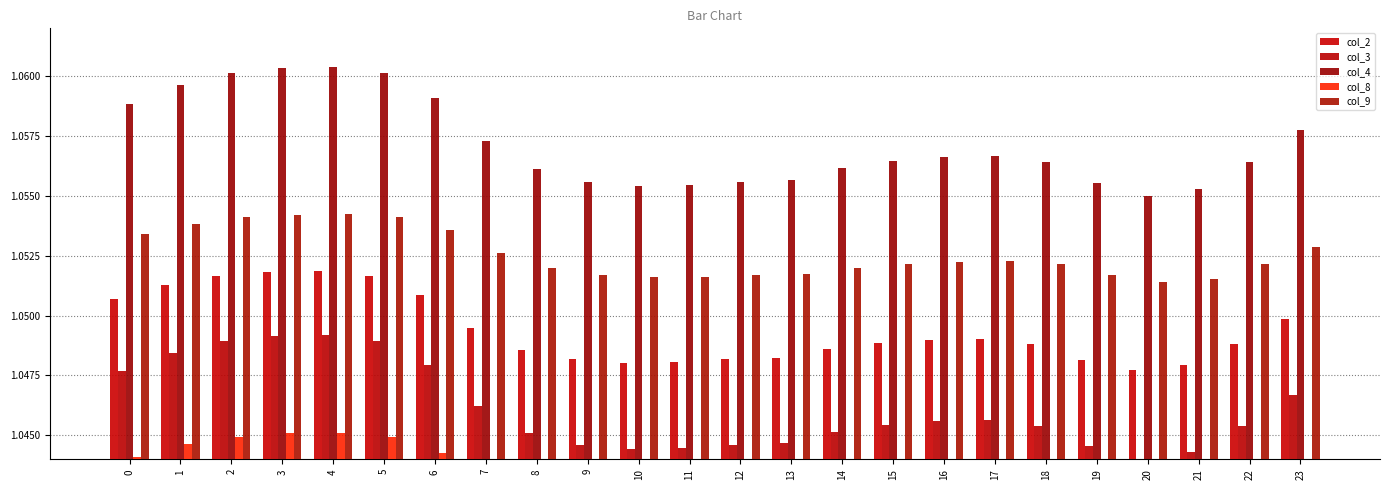

The col_9 series shows 1.1 at 2. True or false?

True